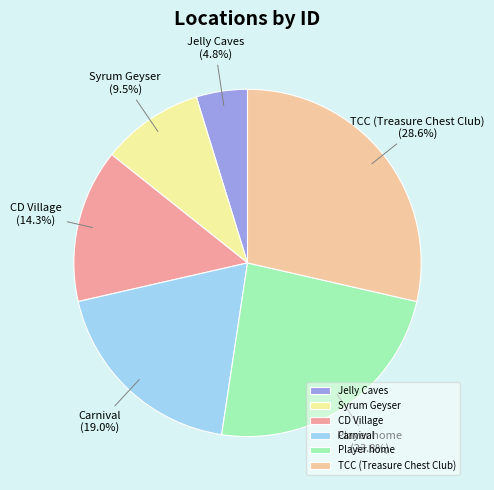

What is the largest slice in the pie chart?

TCC (Treasure Chest Club)